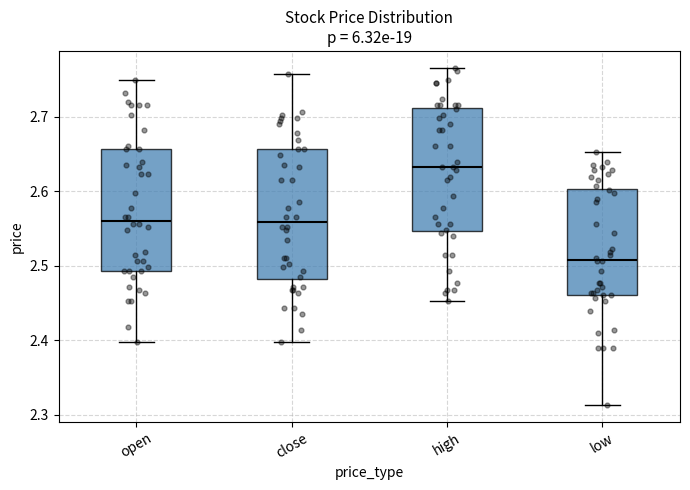

Which box has the highest median line?

high